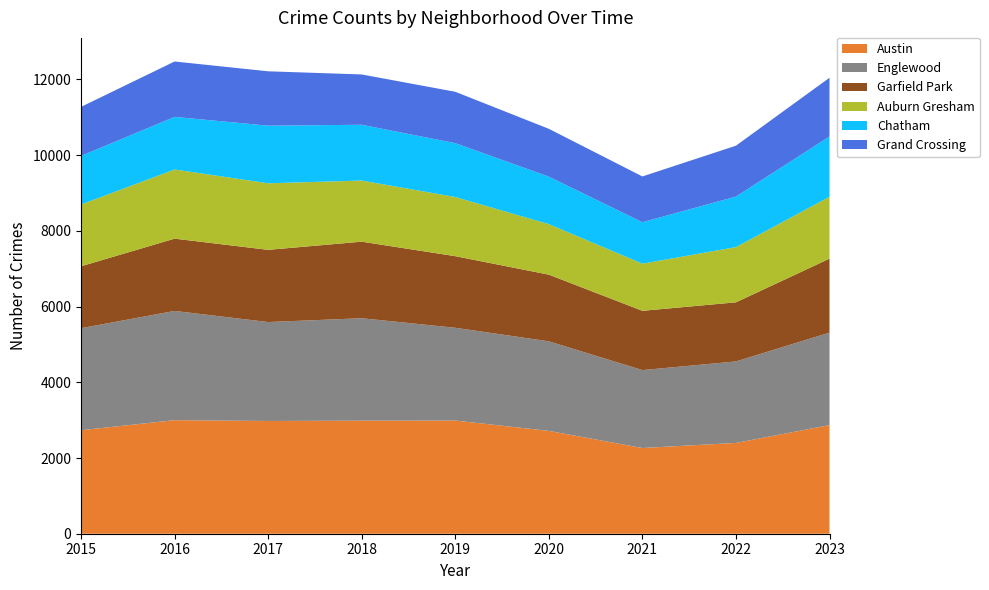

Reading left to right, transcribe all the data shown in this chart.

Austin: 2734	2999	2978	2986	2989	2716	2264	2398	2869
Englewood: 2695	2886	2613	2706	2451	2366	2058	2153	2443
Garfield Park: 1635	1909	1907	2022	1891	1761	1566	1561	1954
Auburn Gresham: 1632	1827	1758	1614	1563	1334	1245	1458	1634
Chatham: 1283	1389	1522	1474	1422	1255	1095	1335	1593
Grand Crossing: 1295	1463	1436	1329	1357	1263	1209	1344	1551